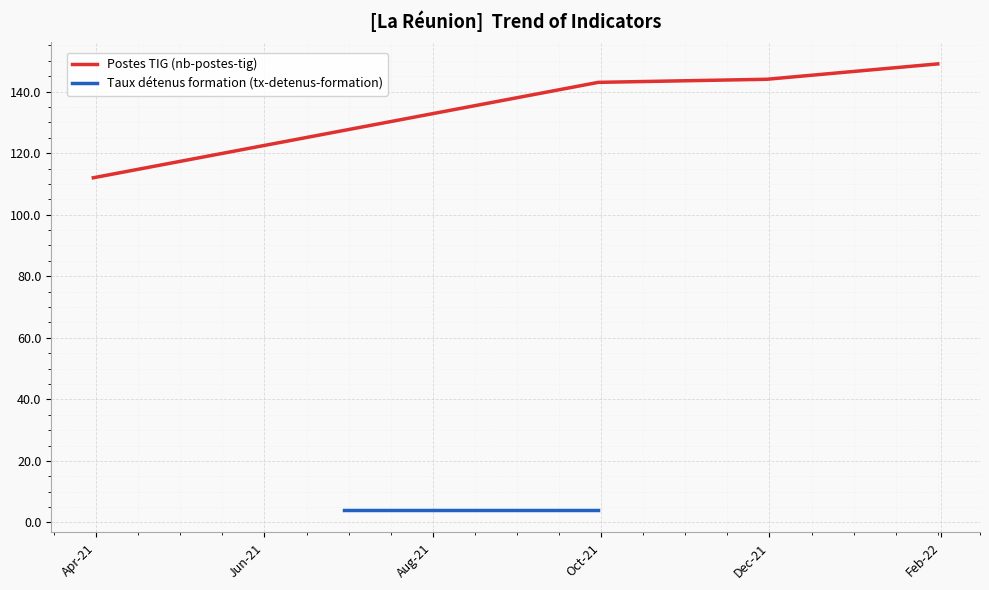

True or false: Postes TIG (nb-postes-tig) has more than 2 points higher than both neighbors.

False